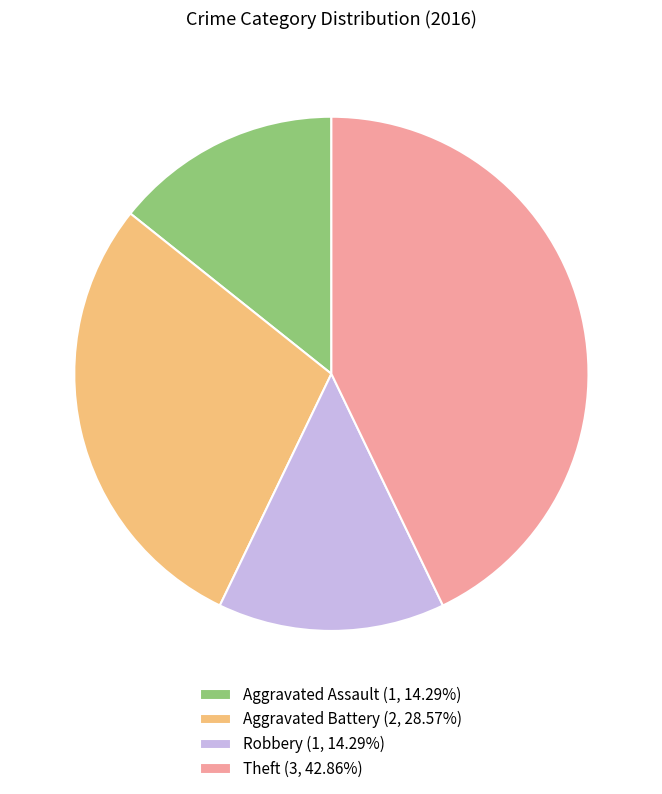

Combined, do Aggravated Battery (2, 28.57%) and Aggravated Assault (1, 14.29%) account for over 50%?

No